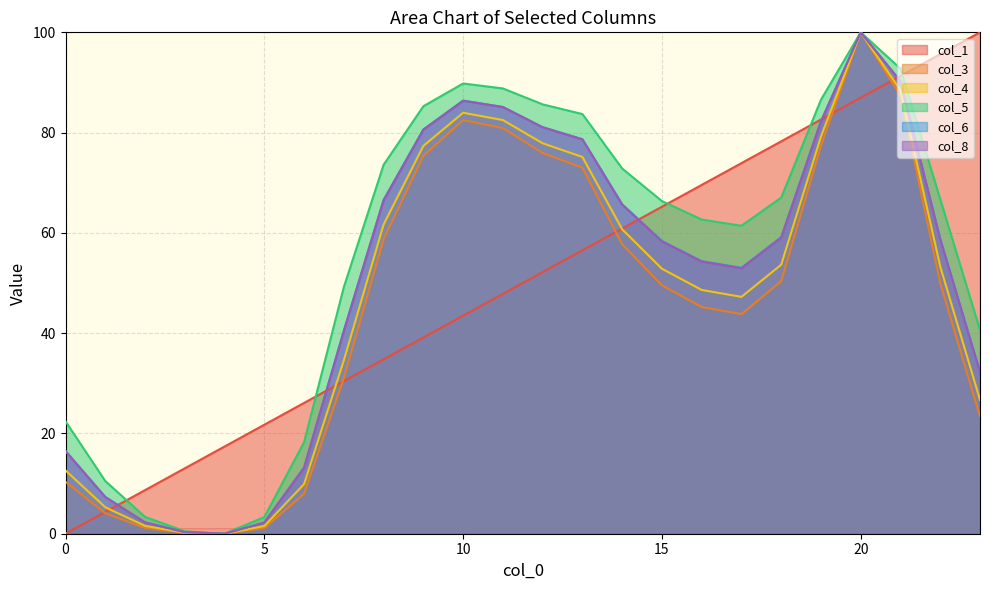

List the series in order of their peak value, lowest first.

col_1, col_3, col_4, col_5, col_6, col_8